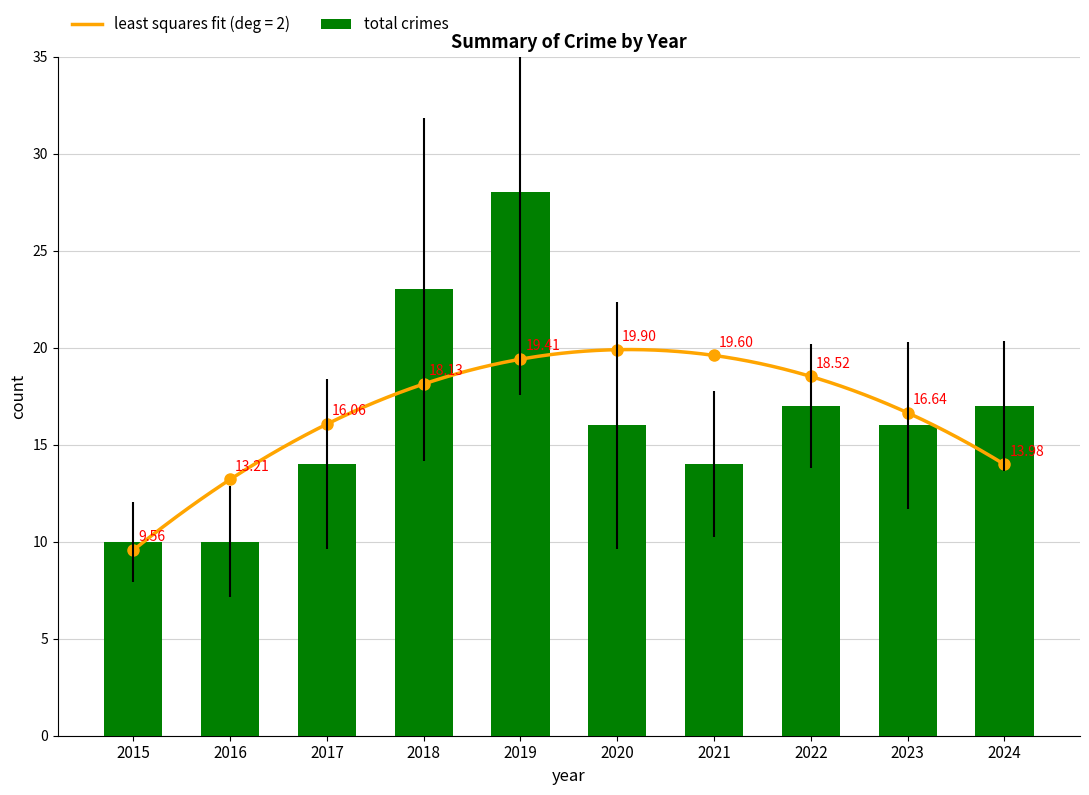

Where is the data nearest to the value 19?

2022